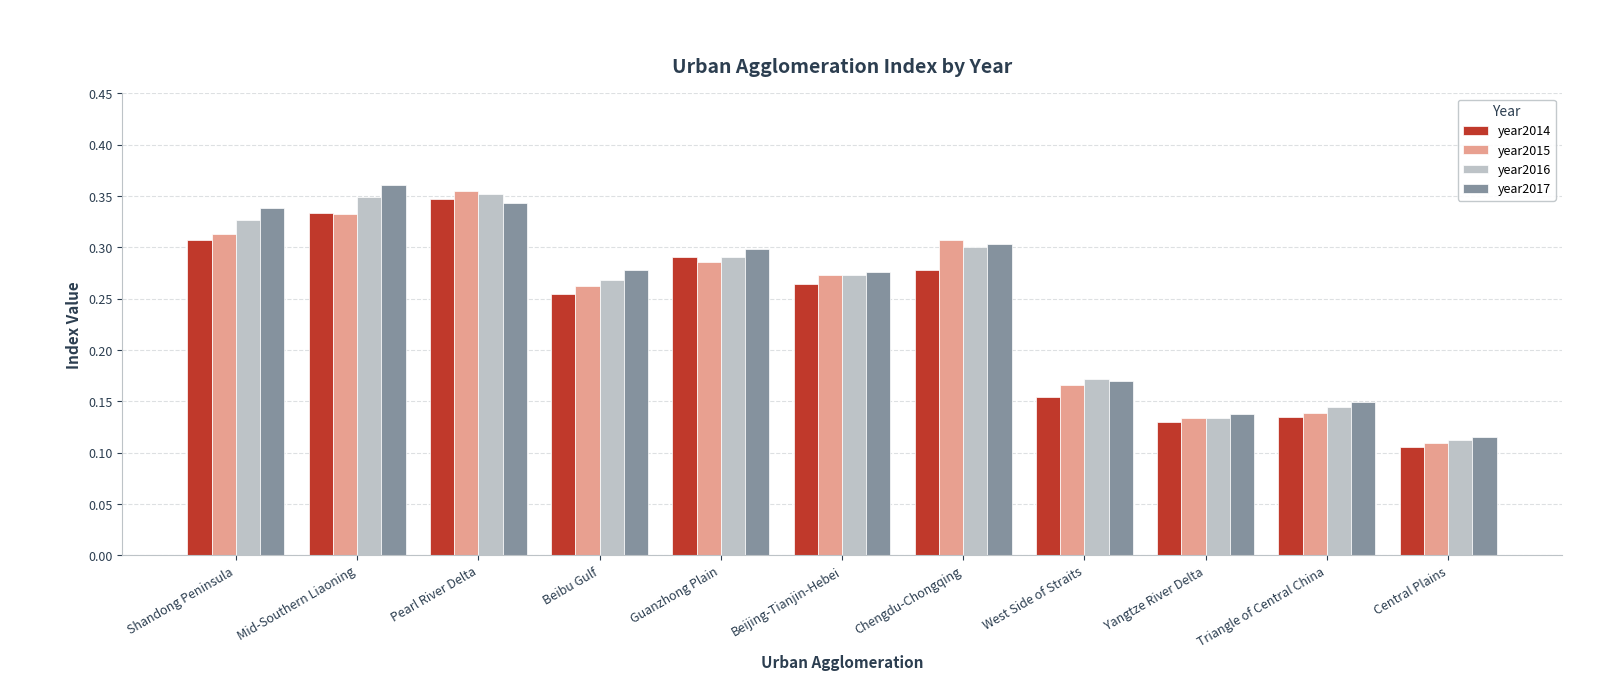

Where is year2016 nearest to the value 0?

Central Plains